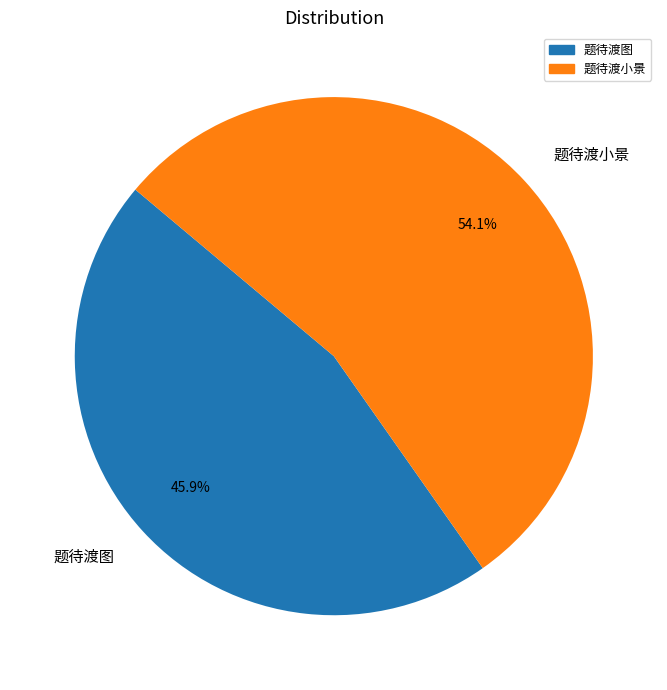

Is 题待渡小景 the majority of the pie?

Yes